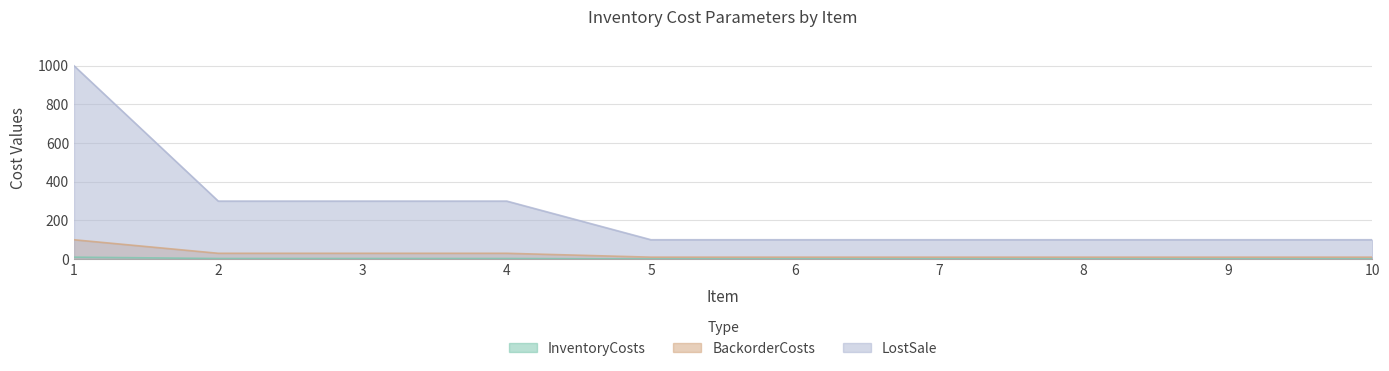

Reading right to left, transcribe all the data shown in this chart.

InventoryCosts: 10=1	9=1	8=1	7=1	6=1	5=1	4=3	3=3	2=3	1=10
BackorderCosts: 10=10	9=10	8=10	7=10	6=10	5=10	4=30	3=30	2=30	1=100
LostSale: 10=100	9=100	8=100	7=100	6=100	5=100	4=300	3=300	2=300	1=1000